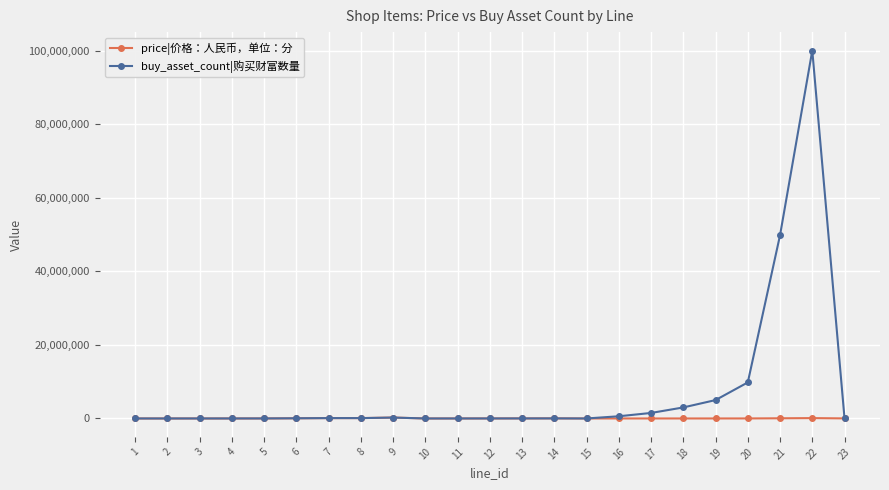

At how many categories does at least one series exceed 60456144?

1